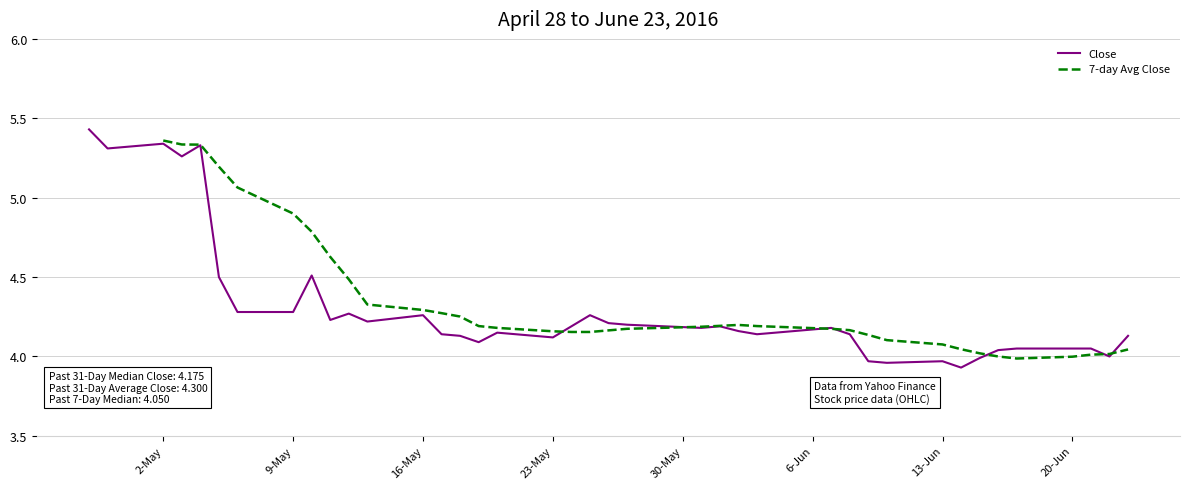

At how many categories does at least one series exceed 4?

40